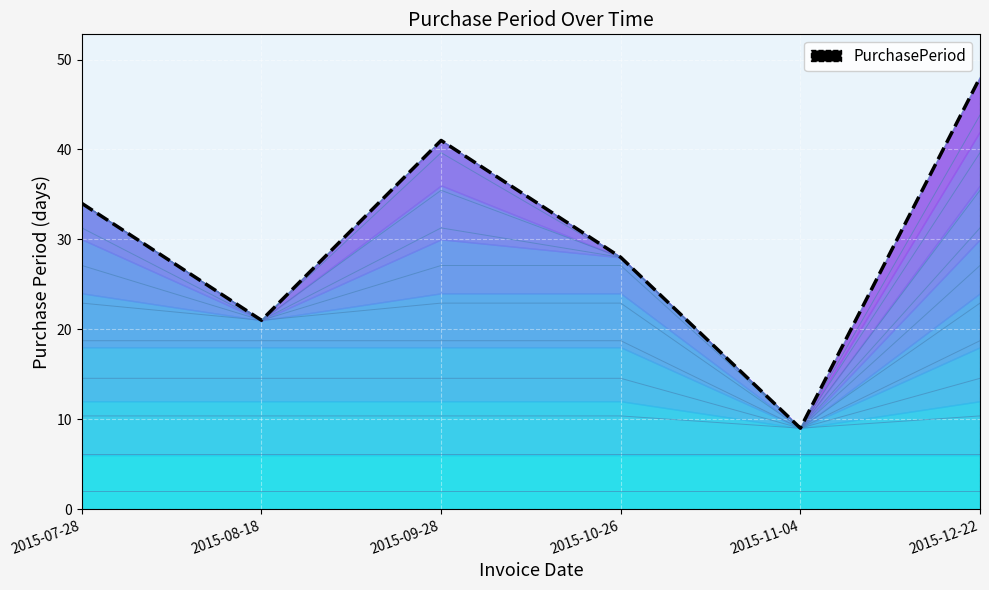

Between 2015-07-28 and 2015-09-28, which is larger?

2015-09-28